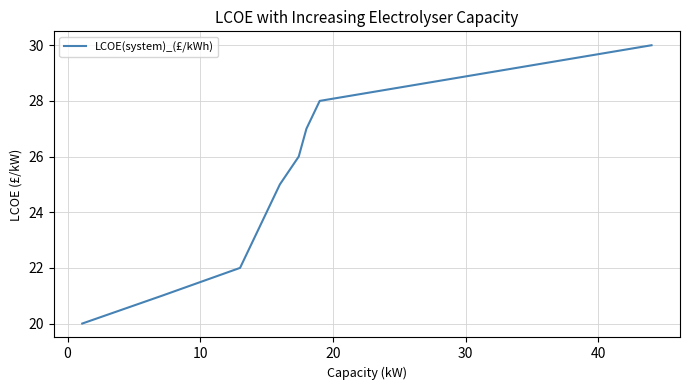

What is the maximum value shown in the chart?

30